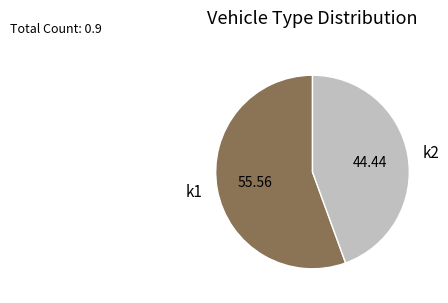

Which category accounts for the majority?

k1